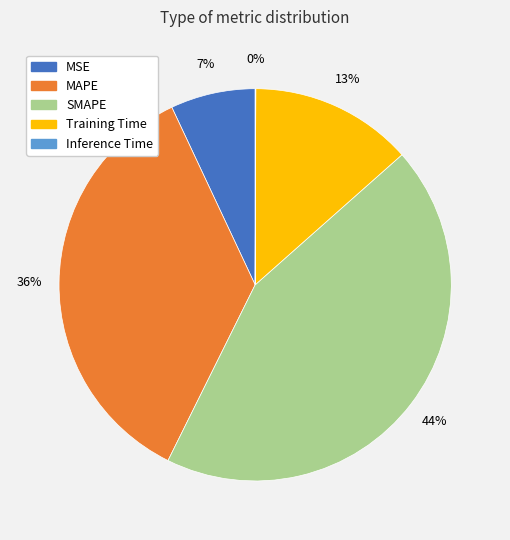

The Training Time slice represents 13% of the pie. True or false?

True